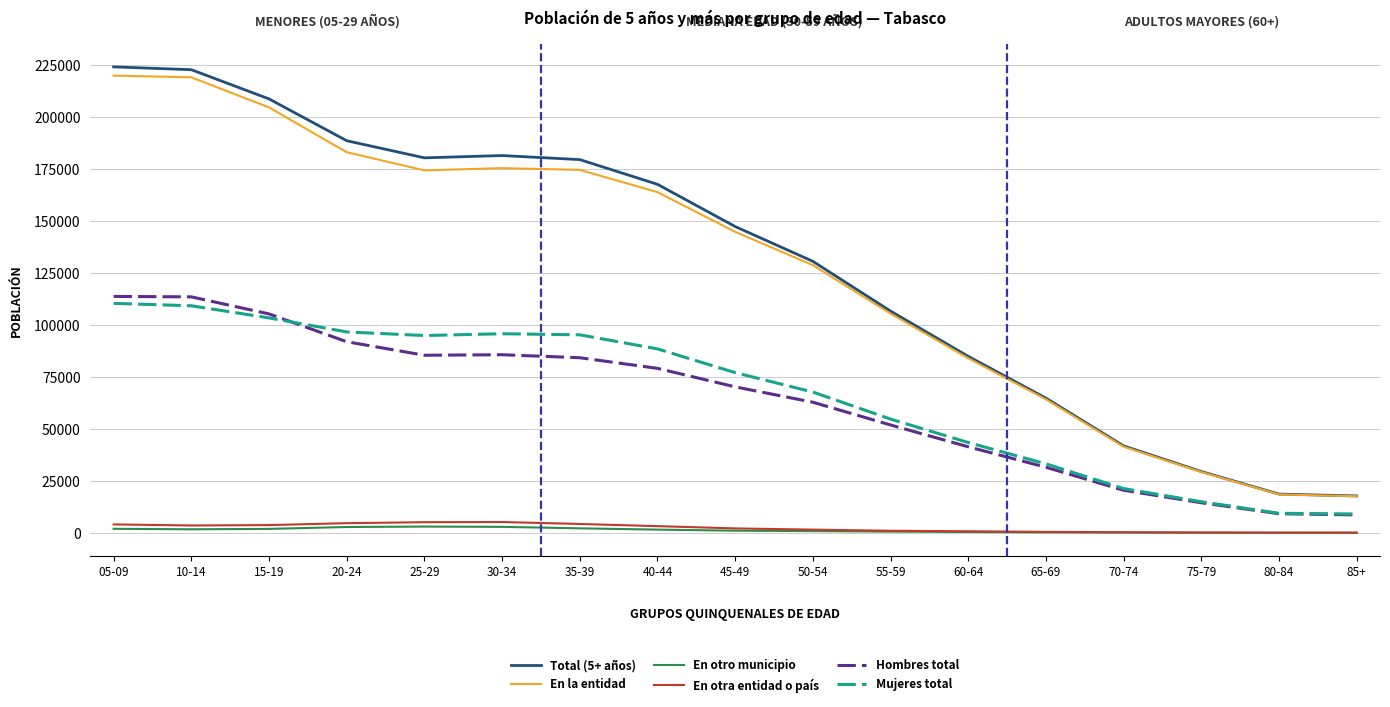

What is the maximum value shown in the chart?

224058